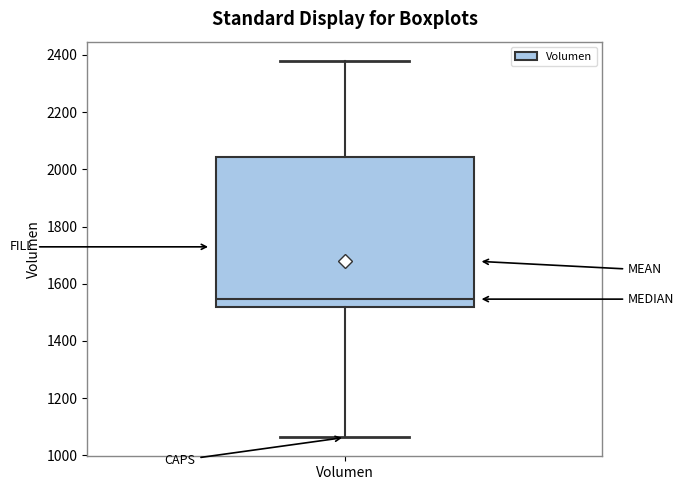

Where is the upper edge of the box for Volumen on the y-axis? The values are not printed on the chart, so give them approximately, as read against the axis.

2040